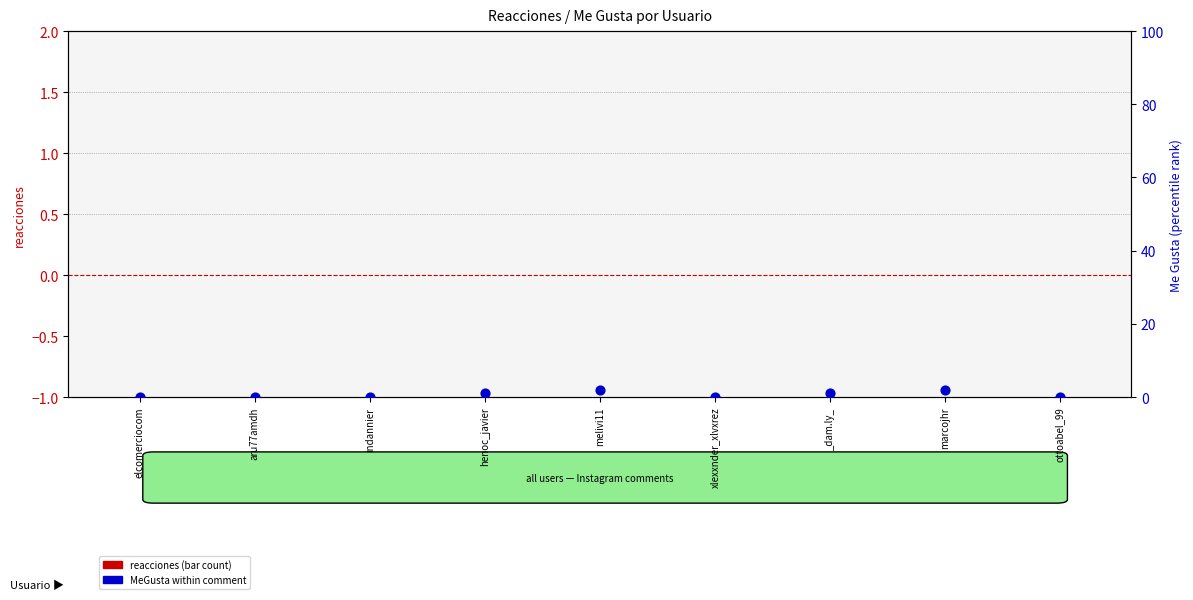

Which series contains the highest Y value?

MeGusta (percentile rank)